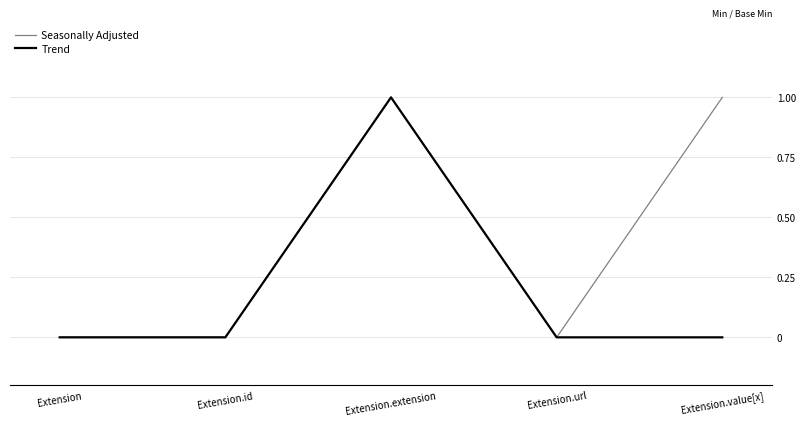

Reading left to right, what are all the values shown in this chart?

Seasonally Adjusted: Extension=0	Extension.id=0	Extension.extension=1	Extension.url=0	Extension.value[x]=1
Trend: Extension=0	Extension.id=0	Extension.extension=1	Extension.url=0	Extension.value[x]=0